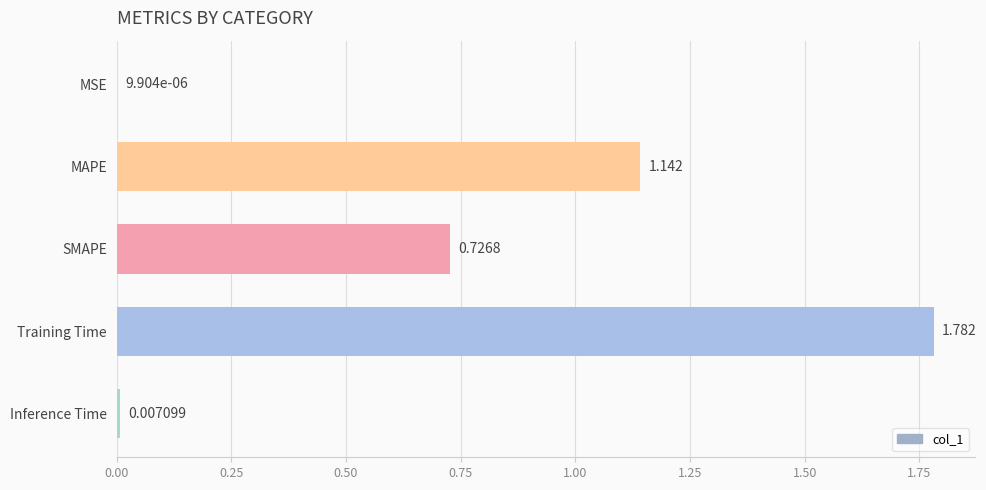

At which category does the chart reach its peak across all series?

Training Time